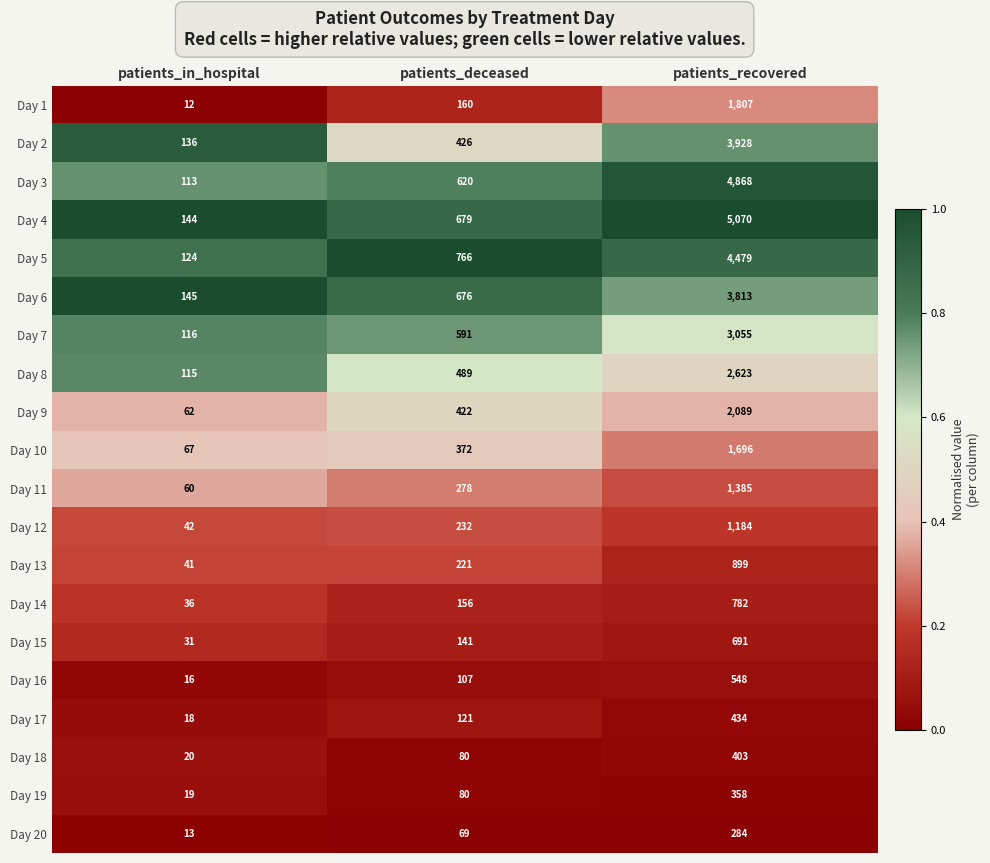

Count the Day 20 values in the range 13 to 284.

3